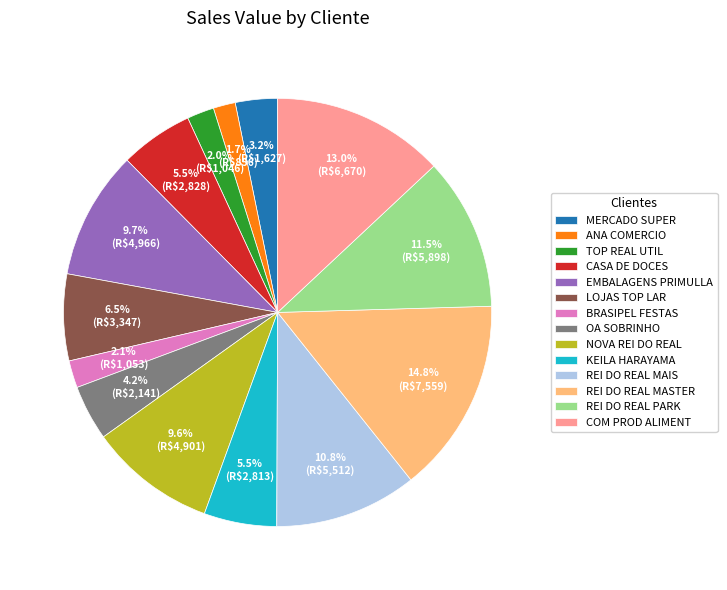

How many segments does this pie chart have?

14